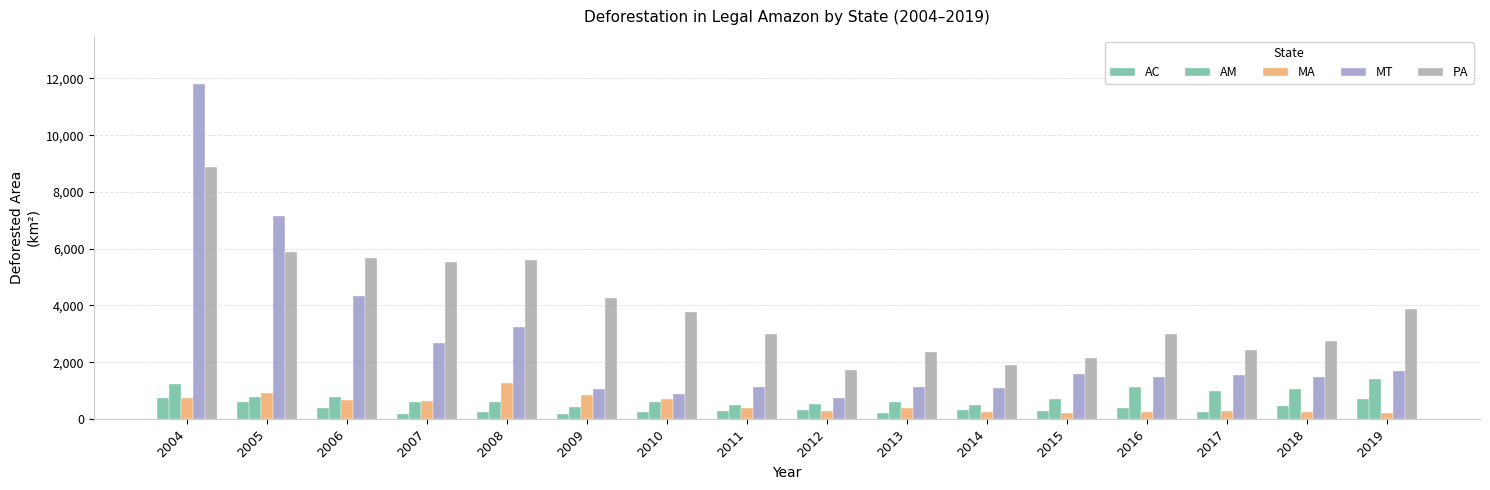

List the labels in order of MA value, smallest first.

2015, 2019, 2018, 2014, 2016, 2017, 2012, 2011, 2013, 2007, 2006, 2010, 2004, 2009, 2005, 2008